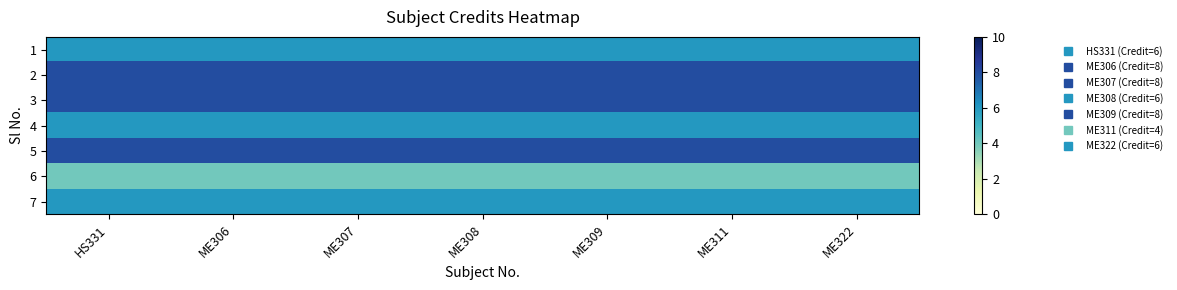

Count the number of categories in the chart.

7